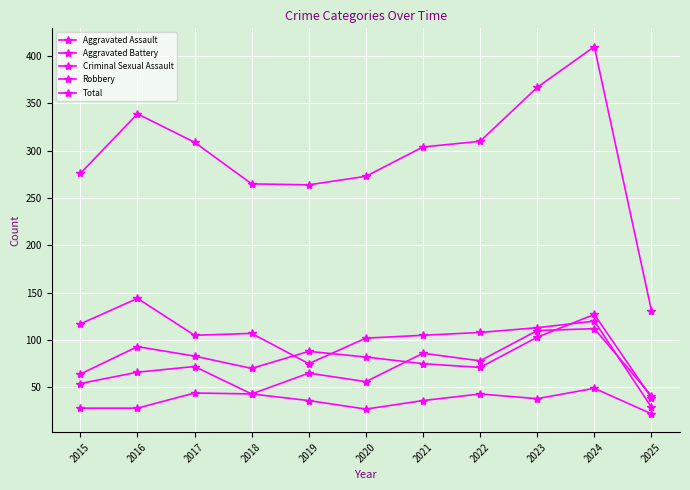

True or false: Criminal Sexual Assault has more than 1 interior local peaks.

True